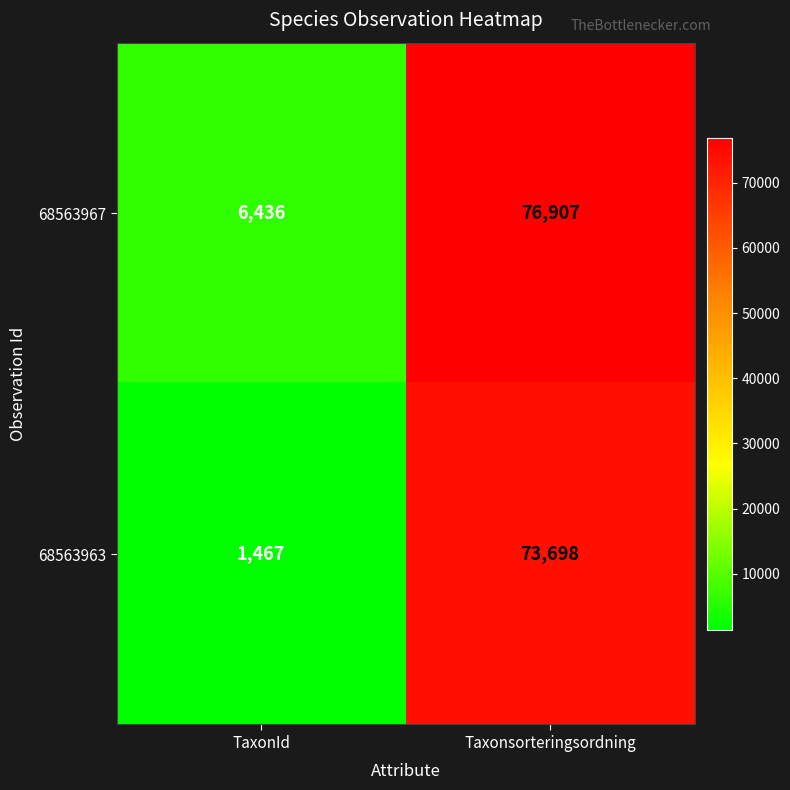

At Taxonsorteringsordning, list the series in order from largest to smallest.

68563967, 68563963